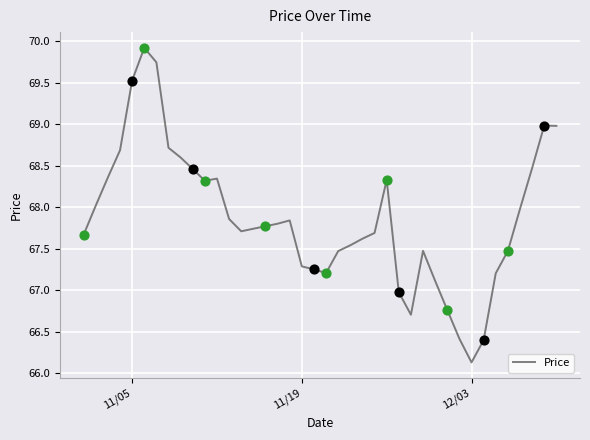

What is the difference between the maximum and minimum values?

3.8